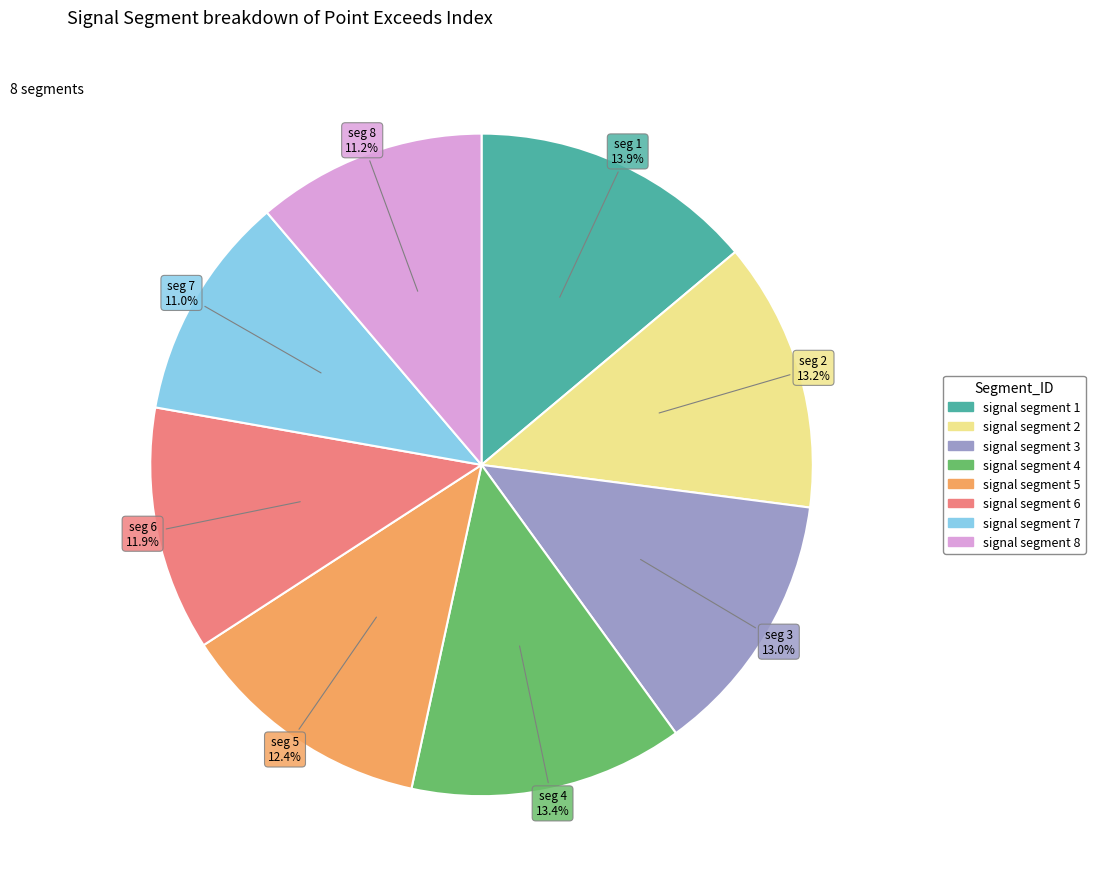

What portion of the pie excludes signal segment 7?

89.0%